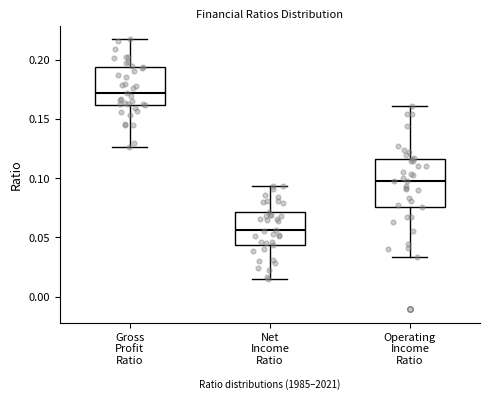

Reading left to right, transcribe this box plot: for each box, give where its median line is, the range the box spans, and where its two whiskers end, as read against the y-axis. The values are not printed on the chart, so give them approximately, as read against the axis.

Gross Profit Ratio: median 0.170, box 0.160 to 0.195, whiskers 0.125 to 0.215
Net Income Ratio: median 0.055, box 0.045 to 0.070, whiskers 0.015 to 0.095
Operating Income Ratio: median 0.100, box 0.075 to 0.115, whiskers 0.035 to 0.160